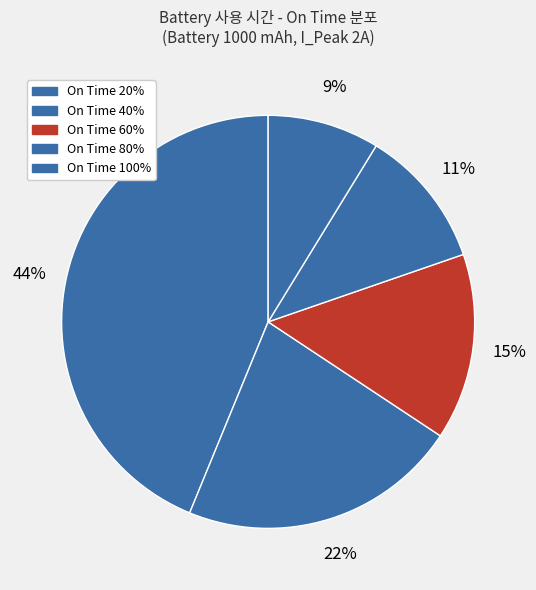

Count the number of slices in the pie.

5